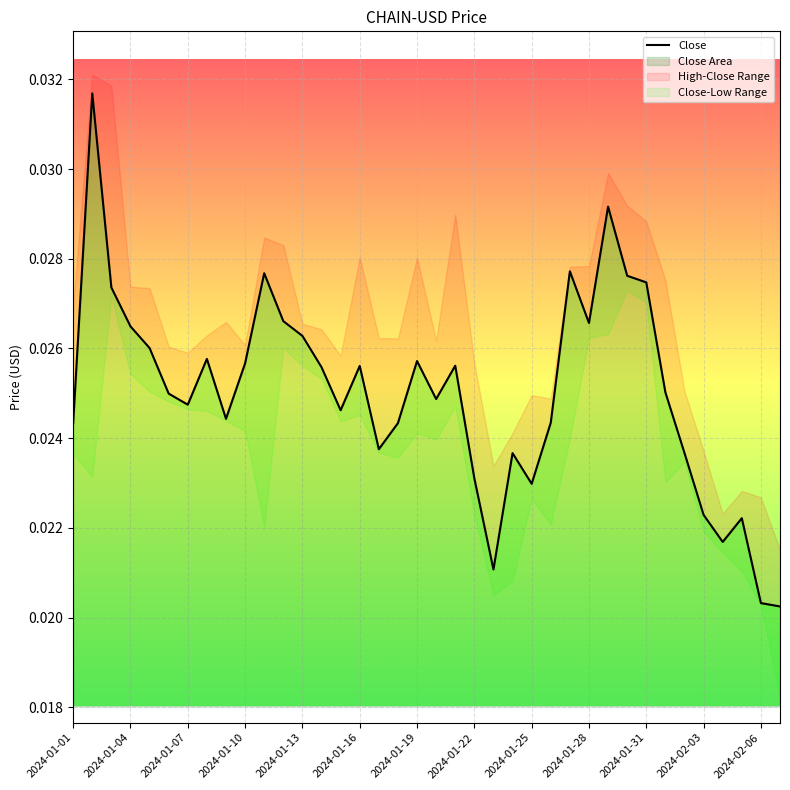

How many points are lower than both their immediate neighbors (excluding endpoints)?

9